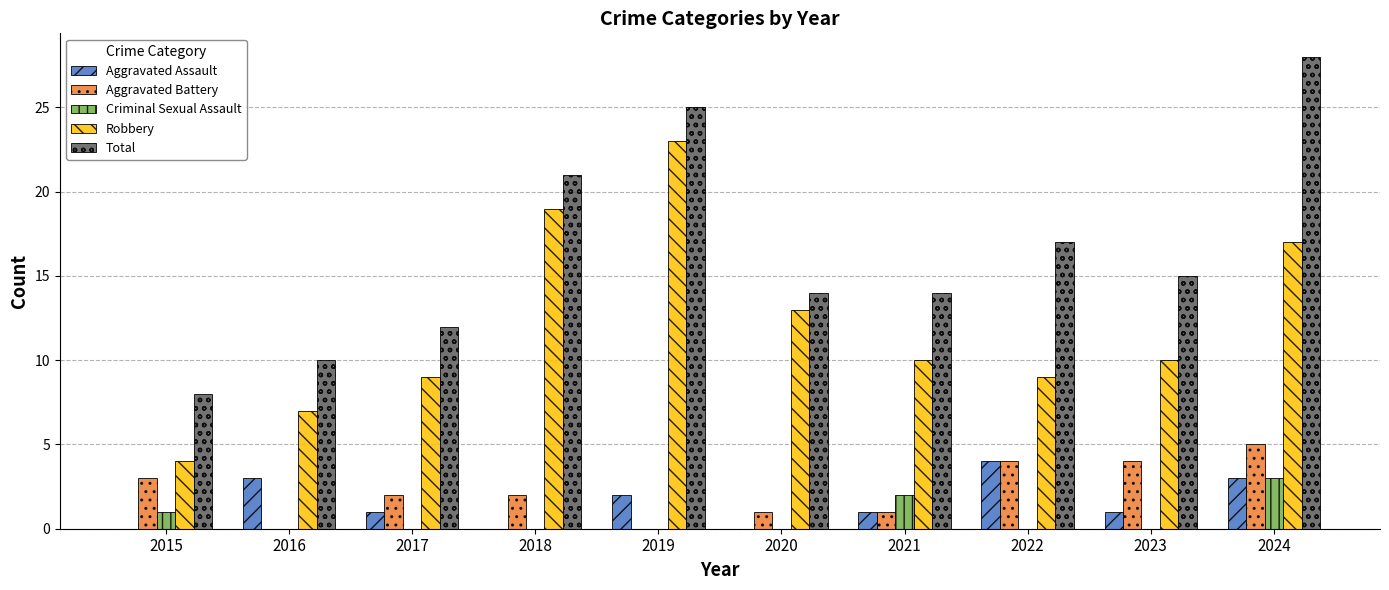

What is the sum of all Total values?

164